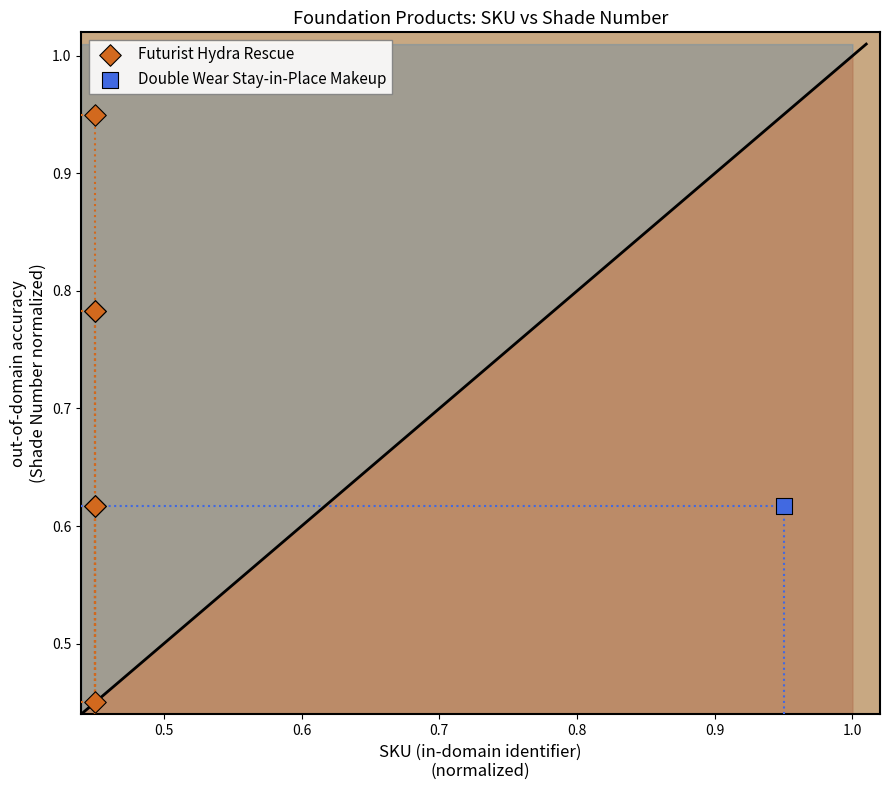

What are all the series names shown in the legend?

Futurist Hydra Rescue, Double Wear Stay-in-Place Makeup